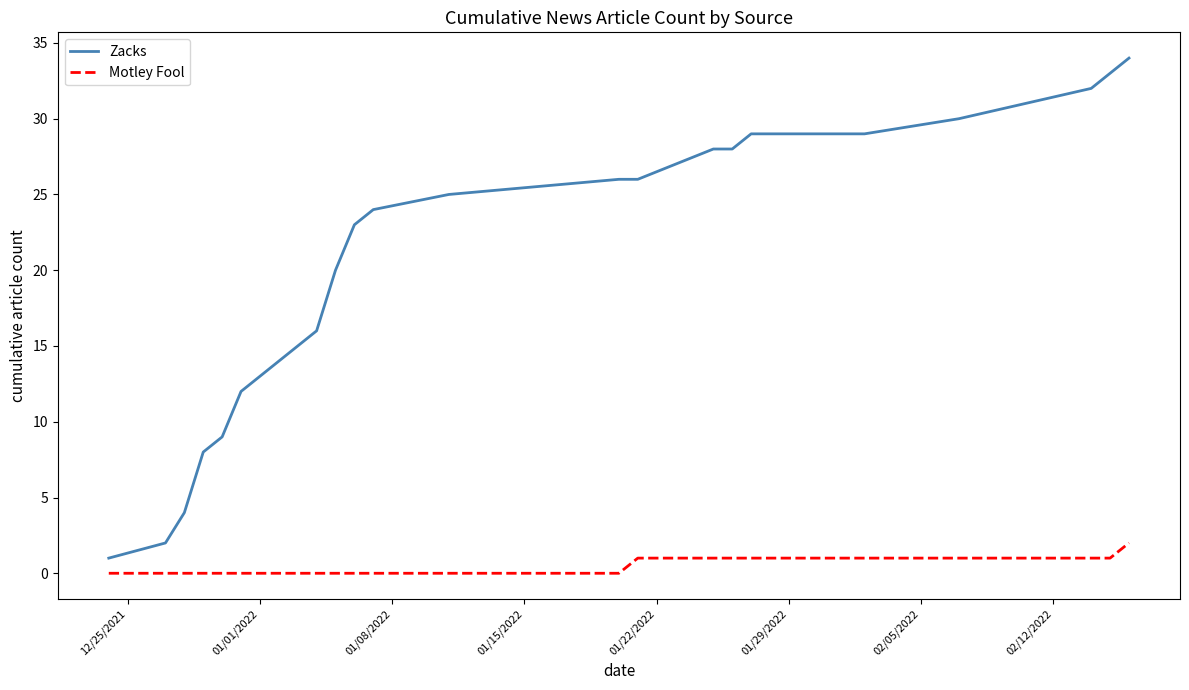

Which series has the largest range (max minus min)?

Zacks